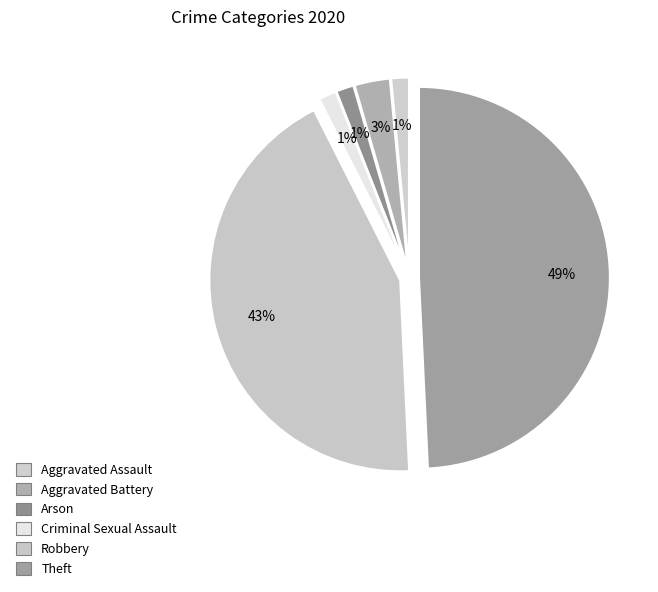

Does Theft account for over 50% of the chart?

No